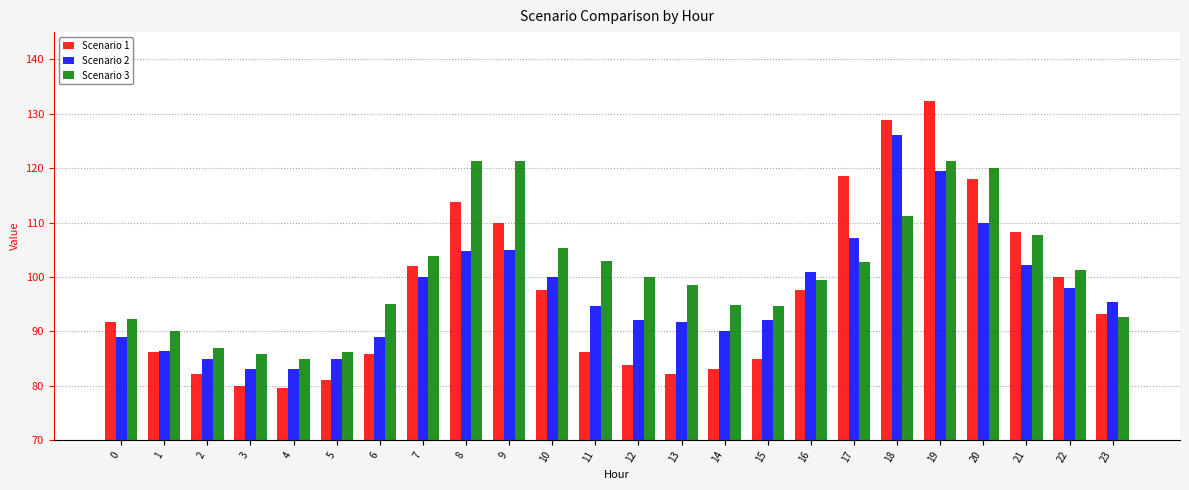

What is the value of the Scenario 1 bar at the 22nd from the left?

108.3